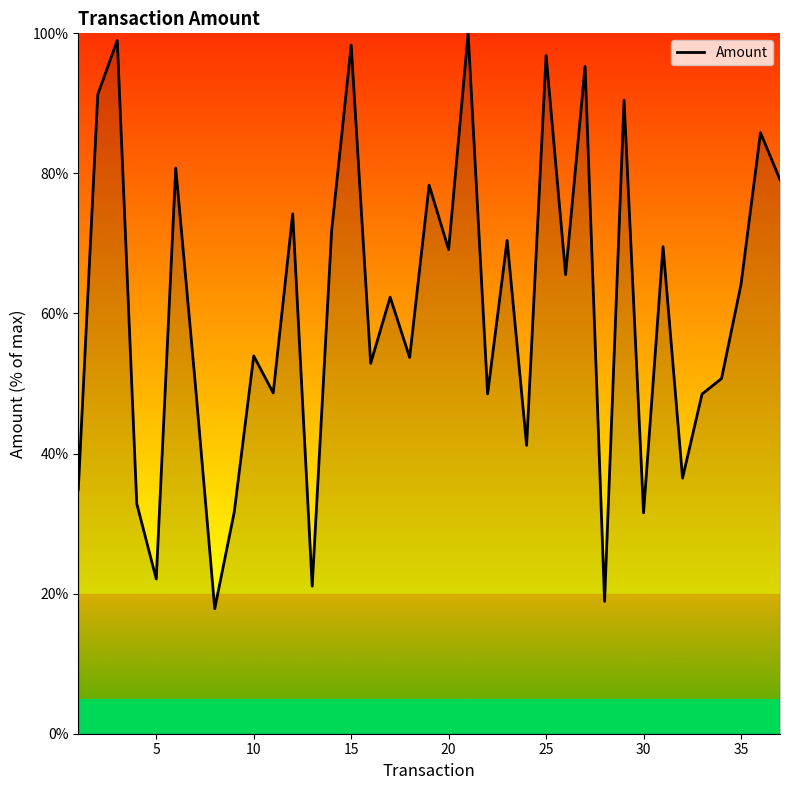

What is the difference between the second highest and second lowest values?

80.1